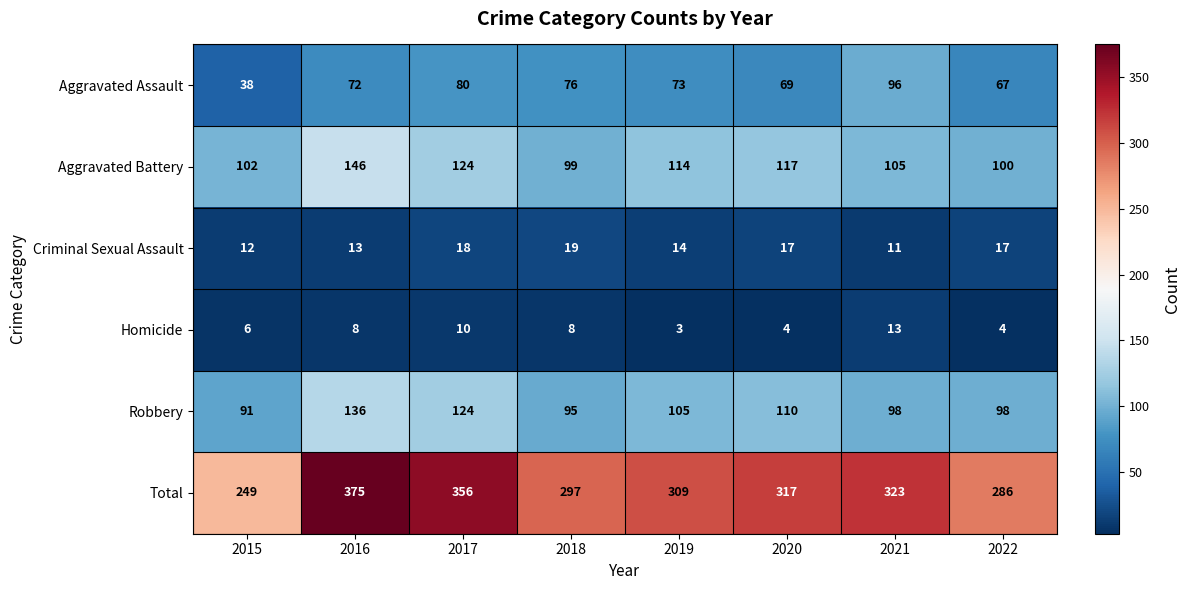

What is the spread (max minus min) of values at 2020?

313